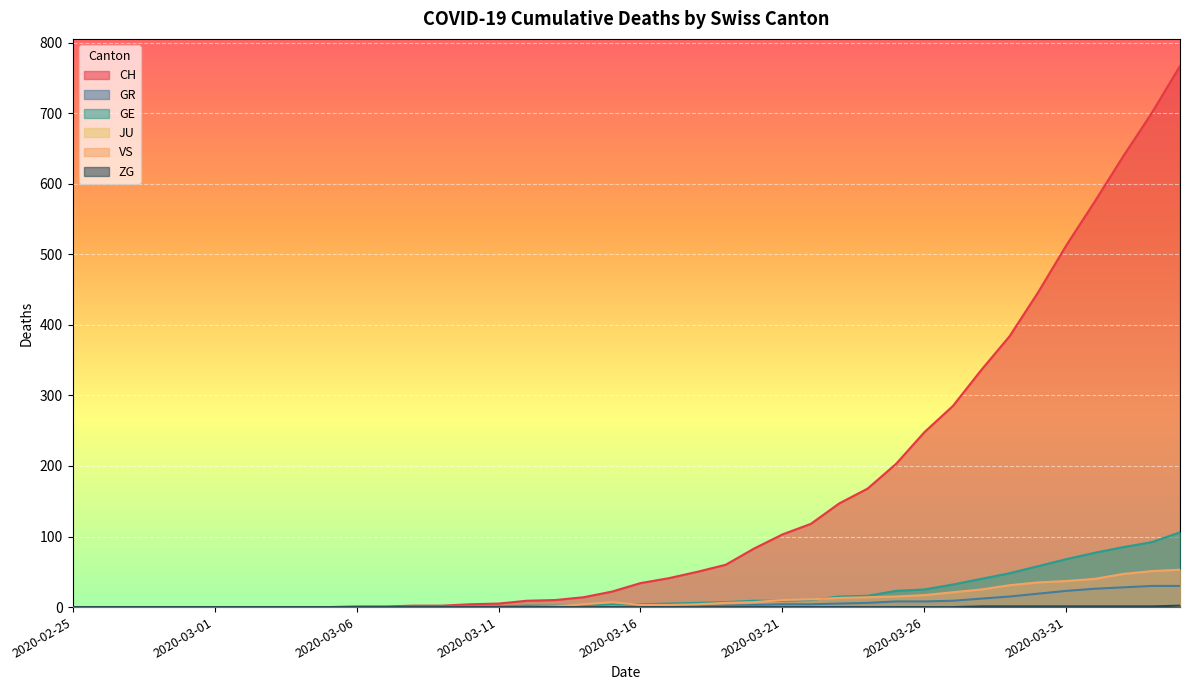

True or false: CH and GE cross at least once.

False